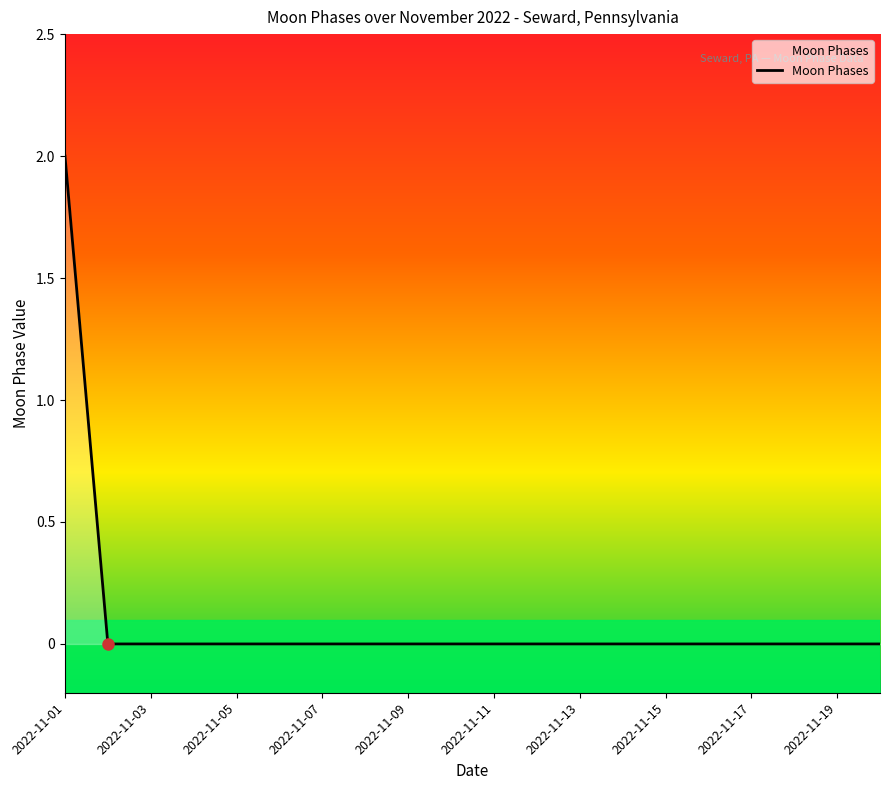

At which category does the chart reach its minimum across all series?

2022-11-02